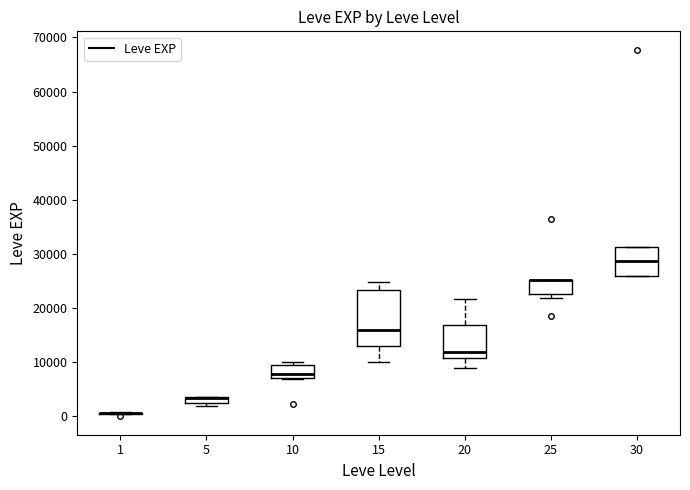

Comparing the boxes themselves (not the whiskers), which one is the tallest?

15